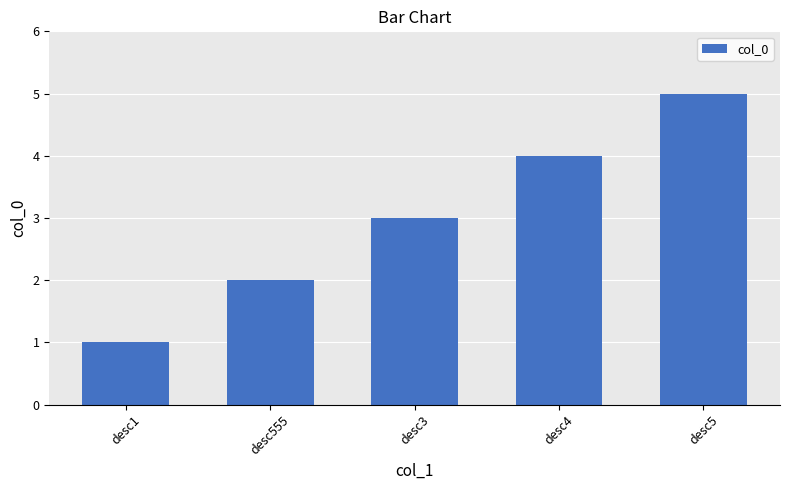

Count the number of categories in the chart.

5